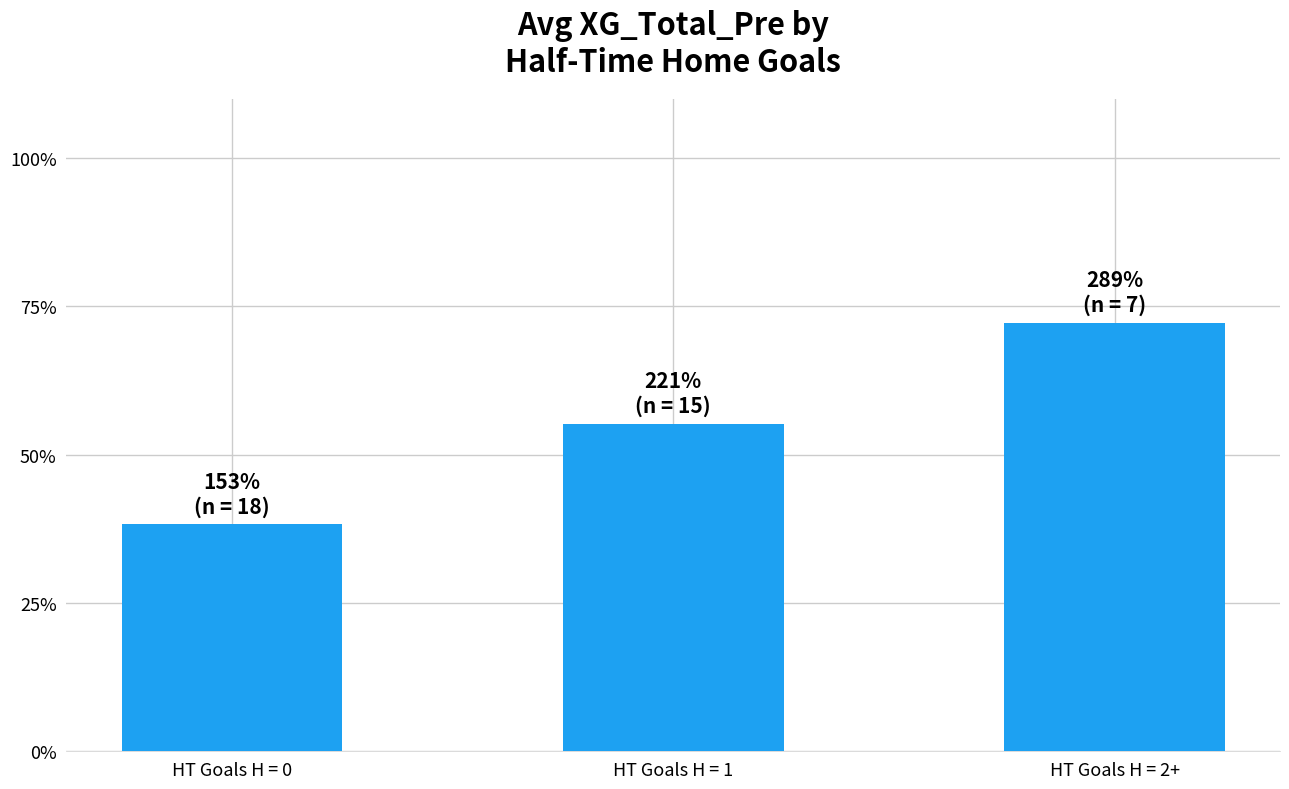

Reading left to right, list all the values displayed in this chart.

HT Goals H = 0=1.5	HT Goals H = 1=2.2	HT Goals H = 2+=2.9